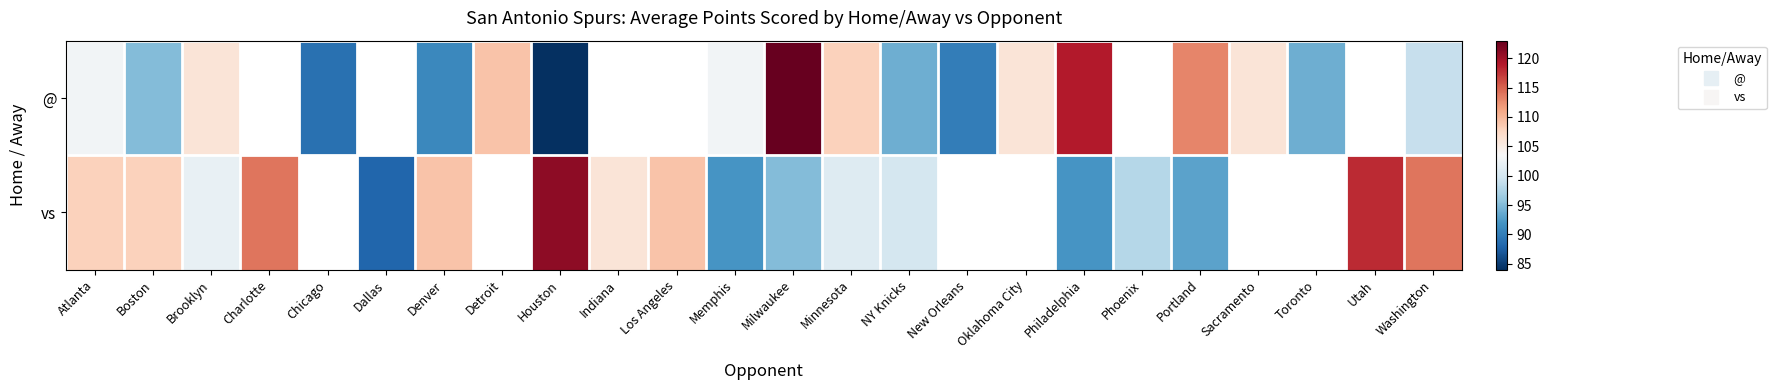

How many positive values does the vs series have?

18